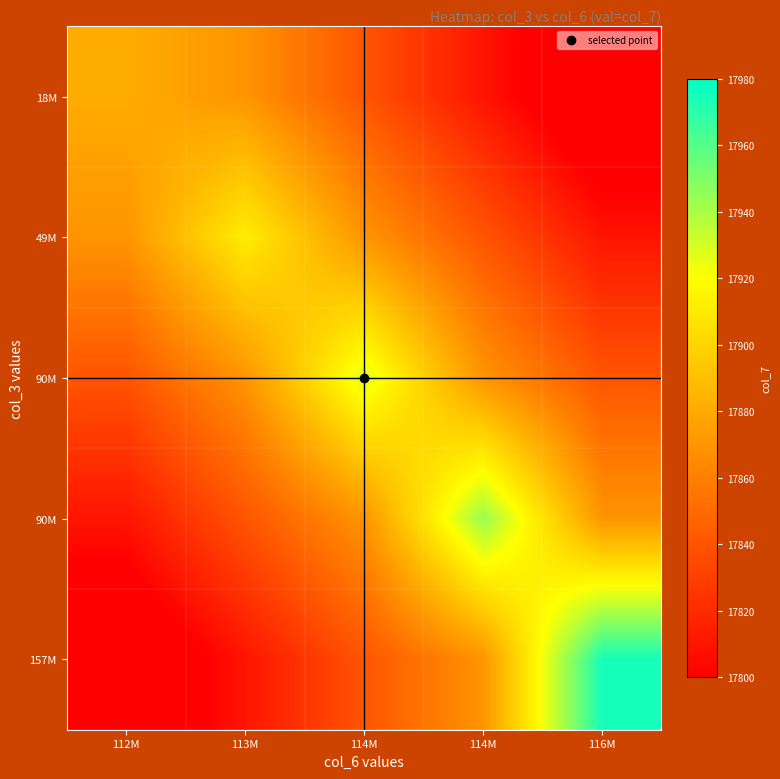

At which category is the sum across all series the highest?

114M